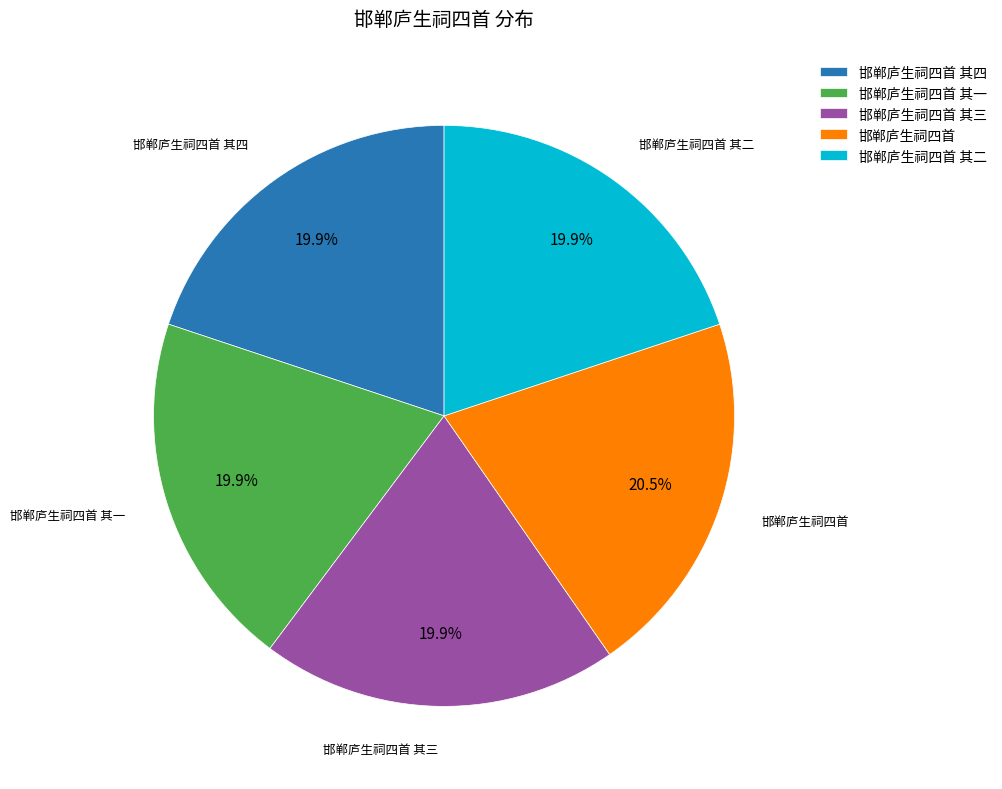

Which has a higher value, 邯郸庐生祠四首 其一 or 邯郸庐生祠四首?

邯郸庐生祠四首